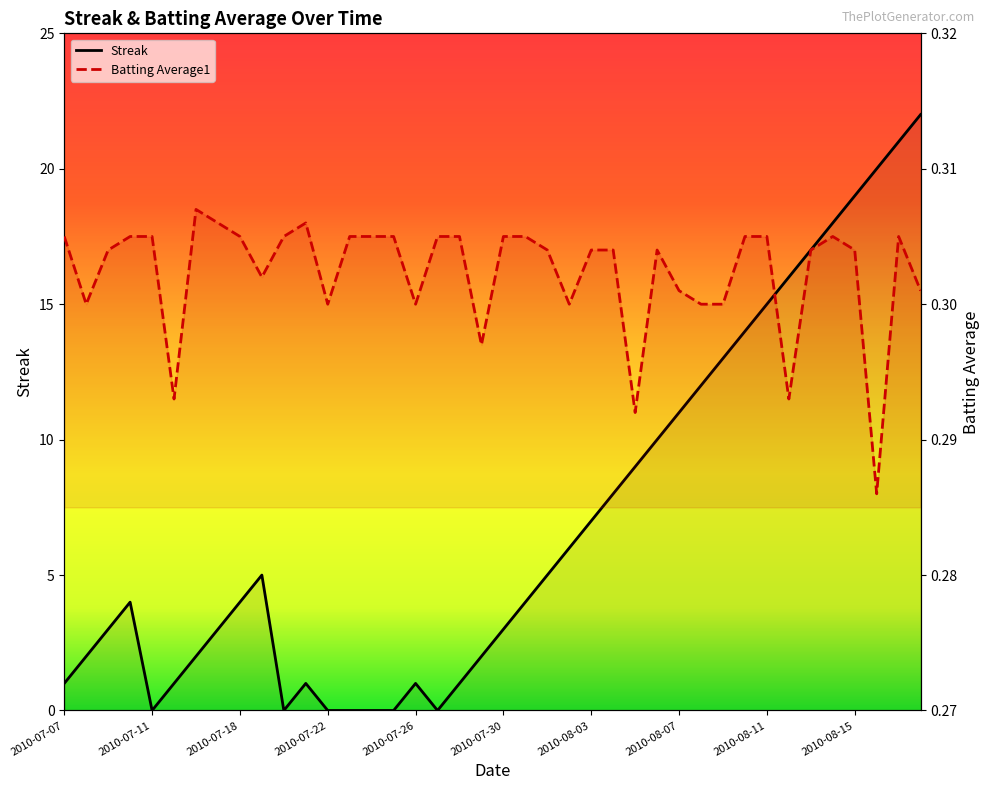

What position from the left is 2010-07-07?

1